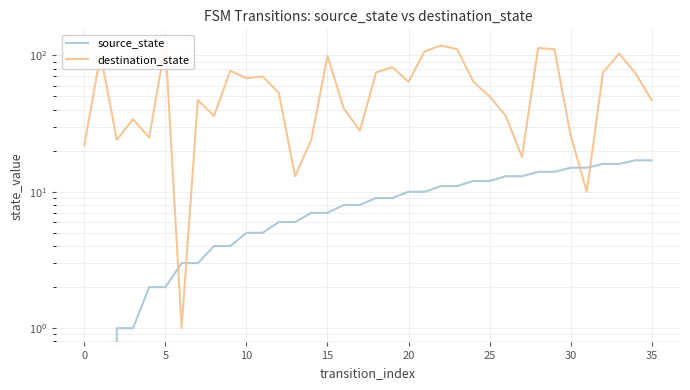

Rank the series by their average value, from highest to lowest.

destination_state, source_state